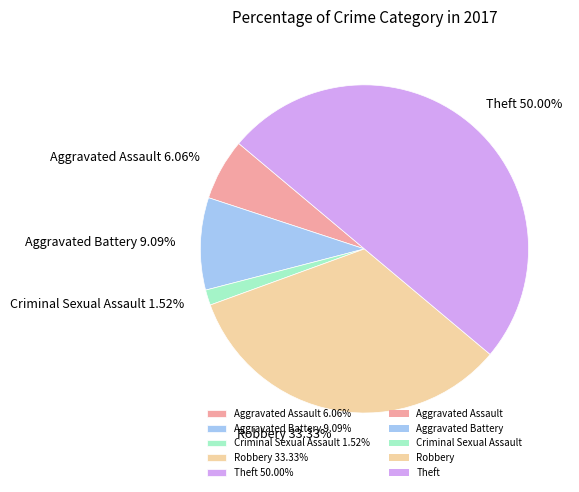

Count the number of slices in the pie.

5